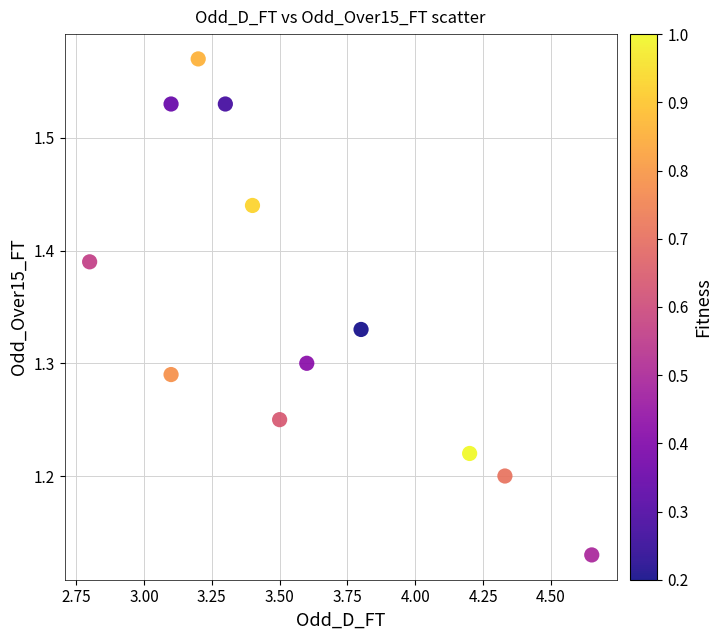

What is the average X value?

3.6